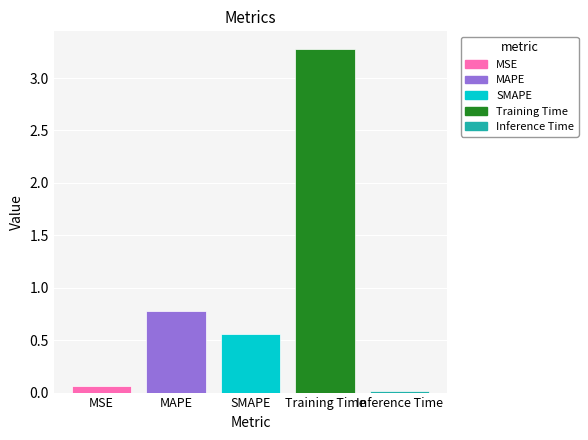

What is the sum of the values at MAPE and Training Time?

4.1